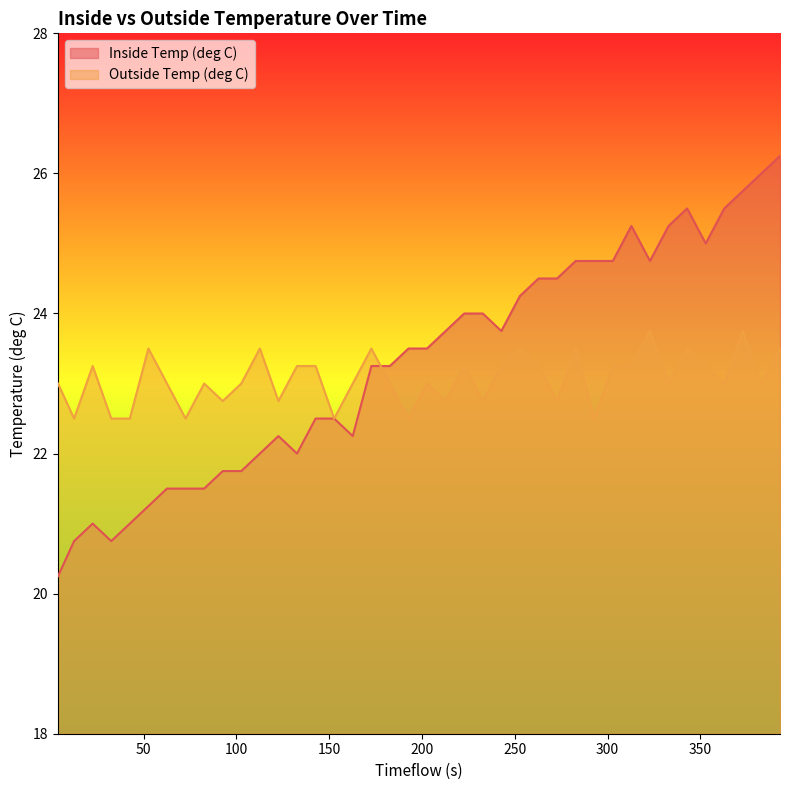

Which series has the largest range (max minus min)?

Inside Temp (deg C)